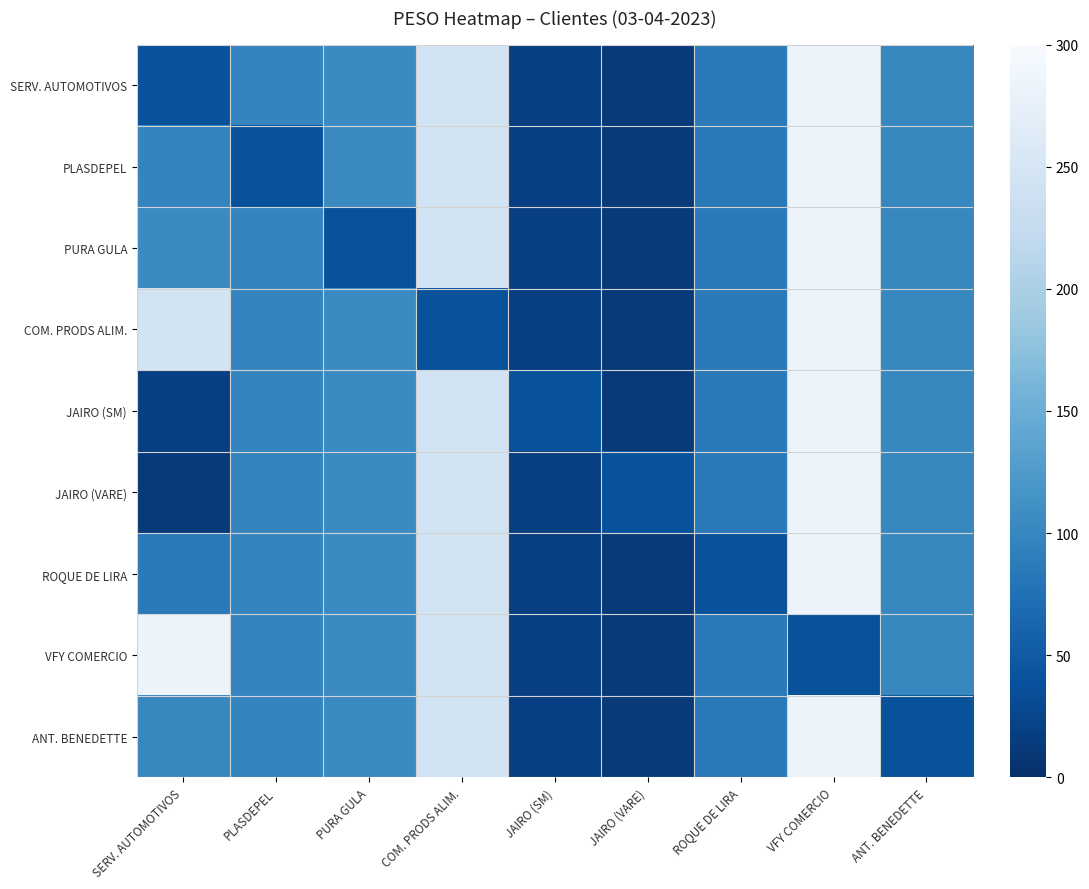

How many data points does each series have?

9